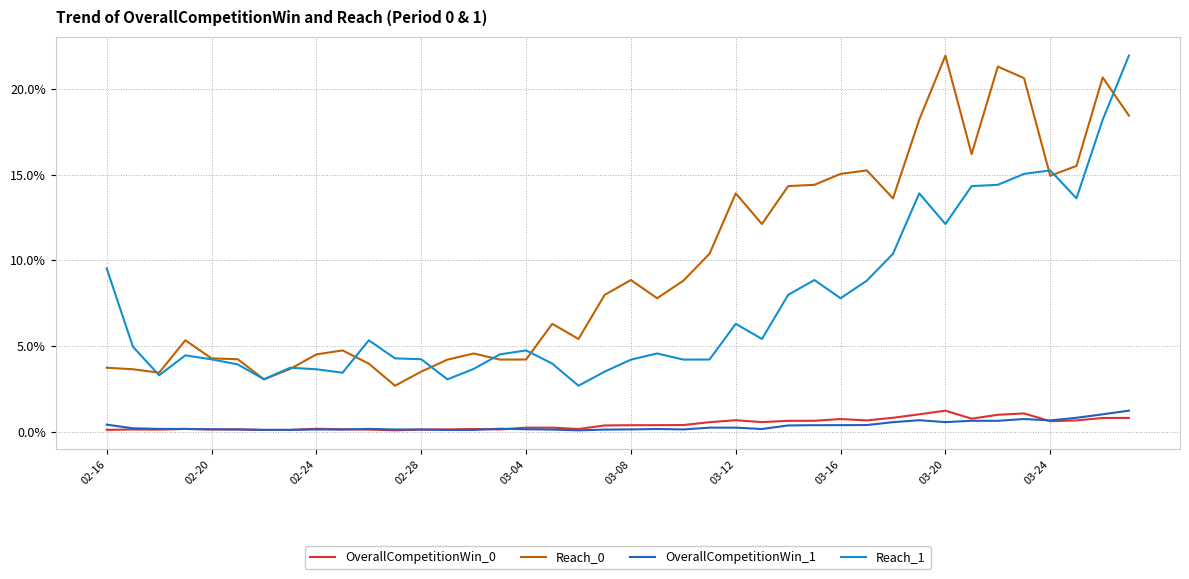

True or false: OverallCompetitionWin_0 has more than 2 interior local peaks.

True